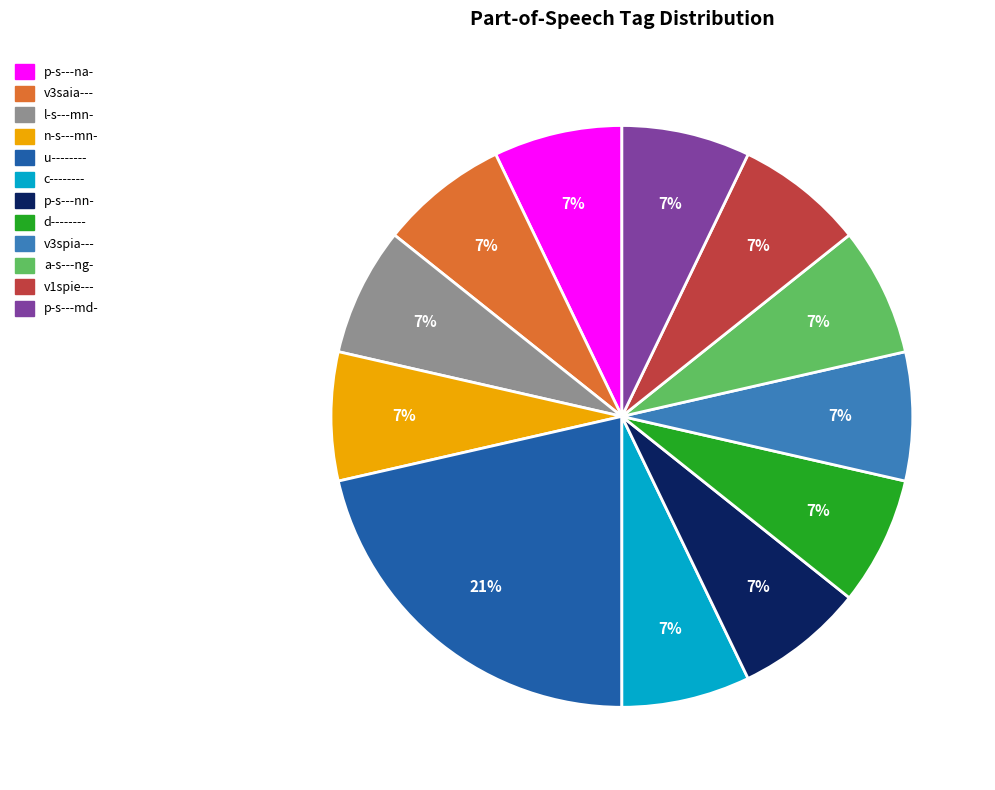

To the nearest percent, what is the difference between the largest and smallest slice percentages?

14%